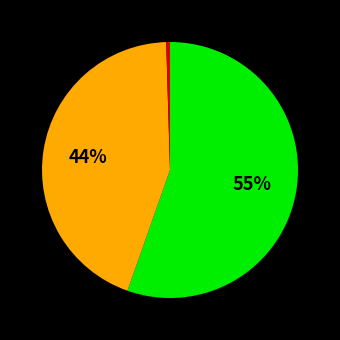

Does any single category account for the majority?

Yes